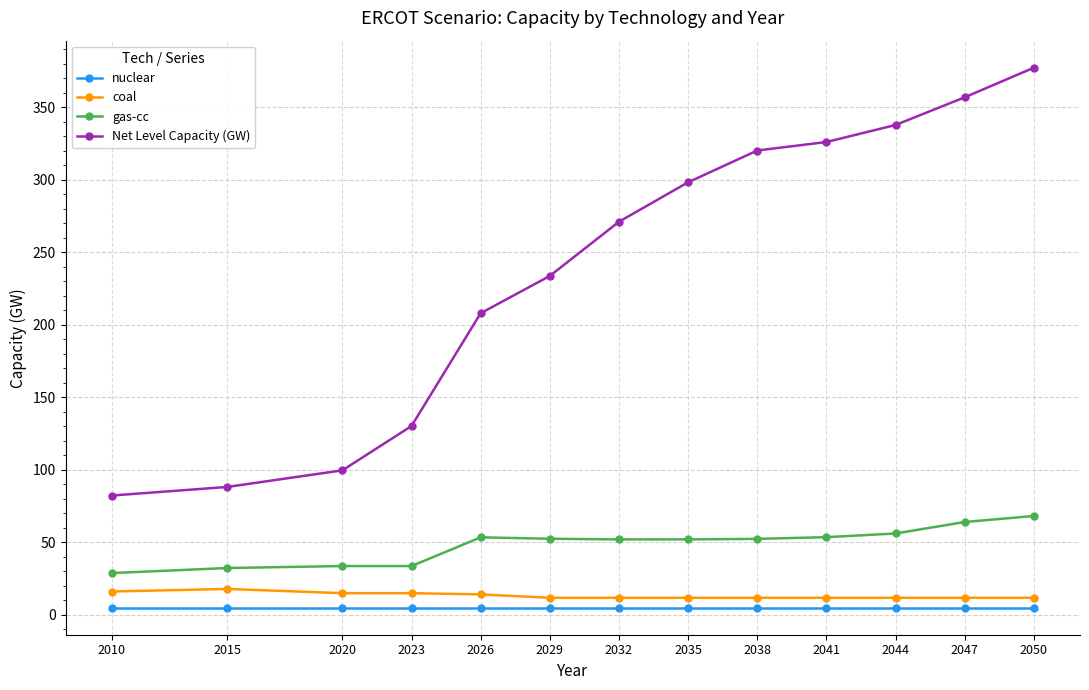

Which category has the highest value across all series?

2050